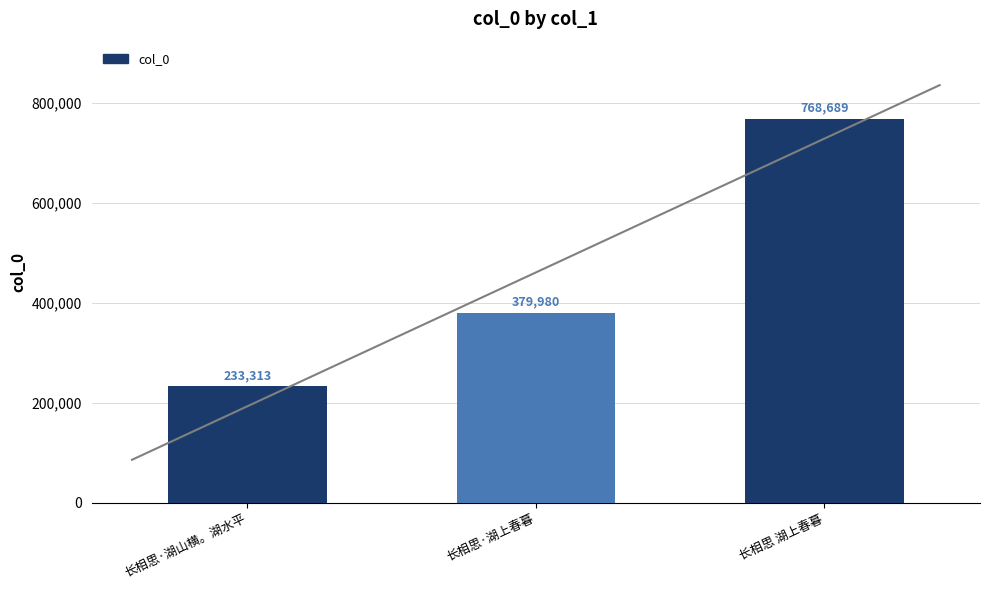

Which has a higher value, 长相思·湖山横。湖水平 or 长相思·湖上春暮?

长相思·湖上春暮